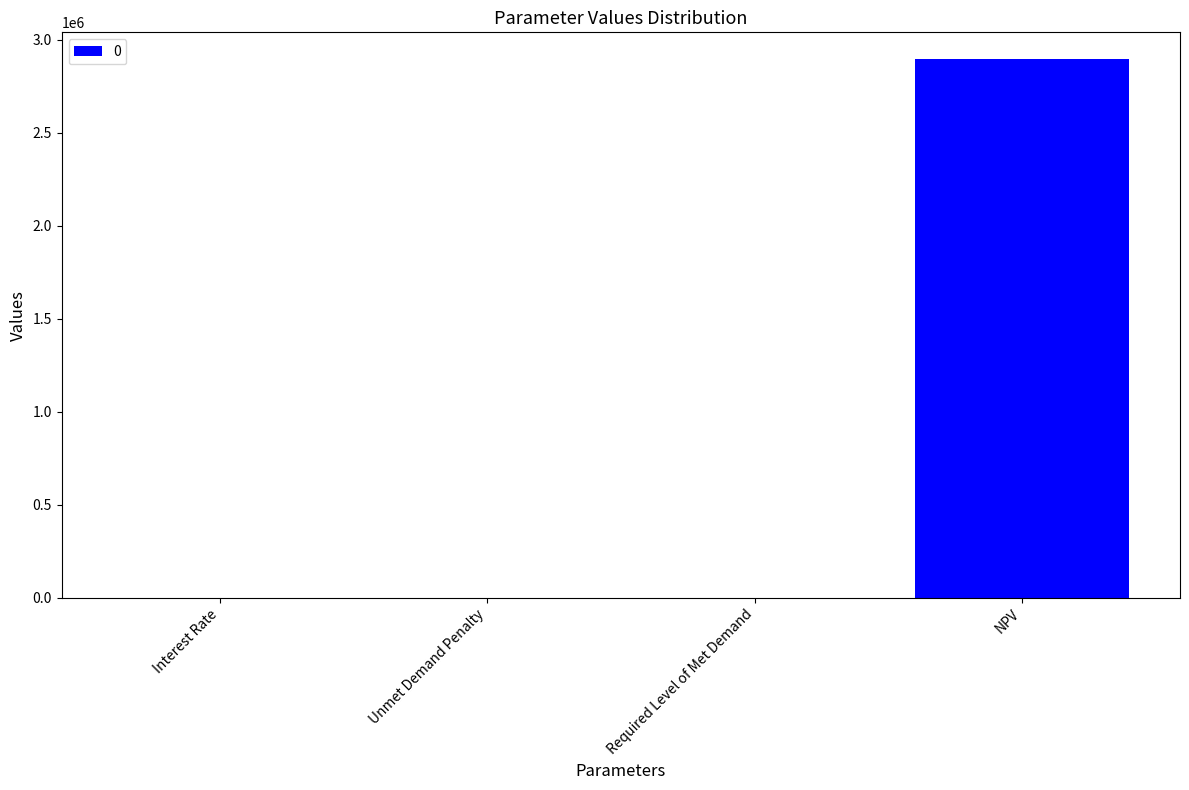

What is the sum of the values at Interest Rate and NPV?

2894491.5